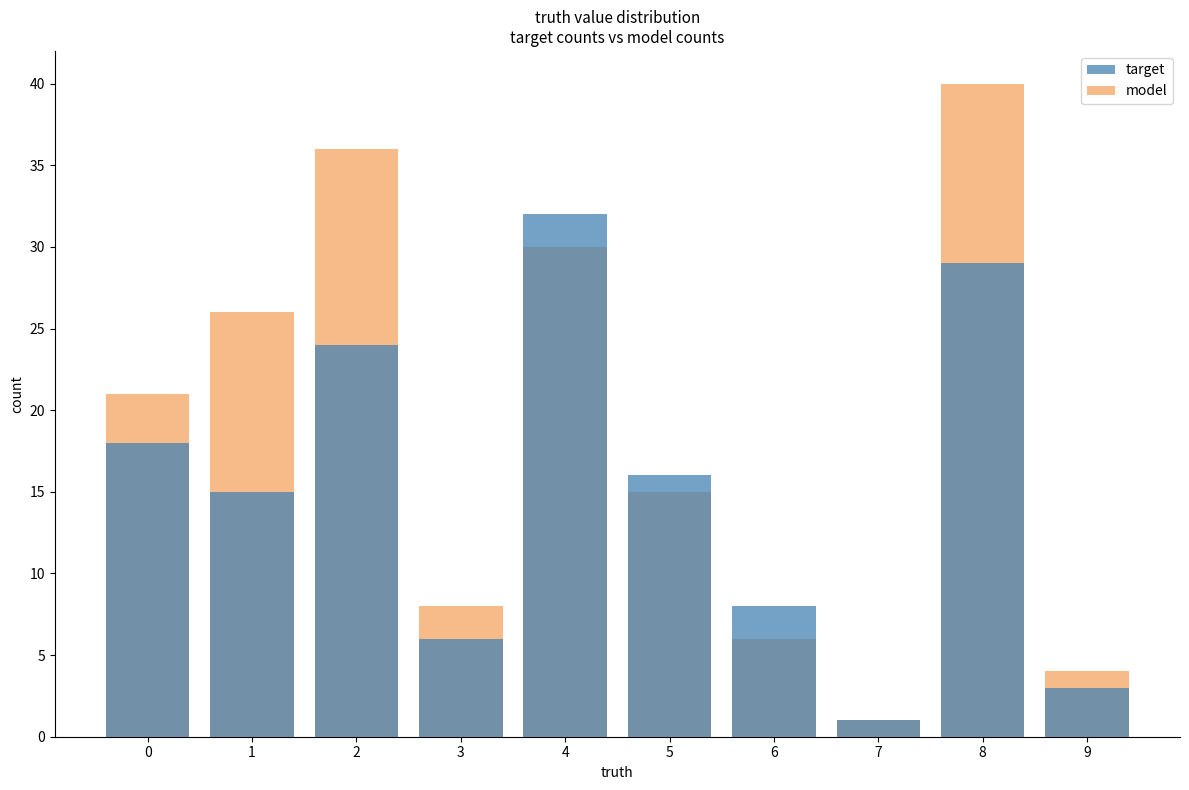

What is the value of the model bar at the 3rd from the left?

36